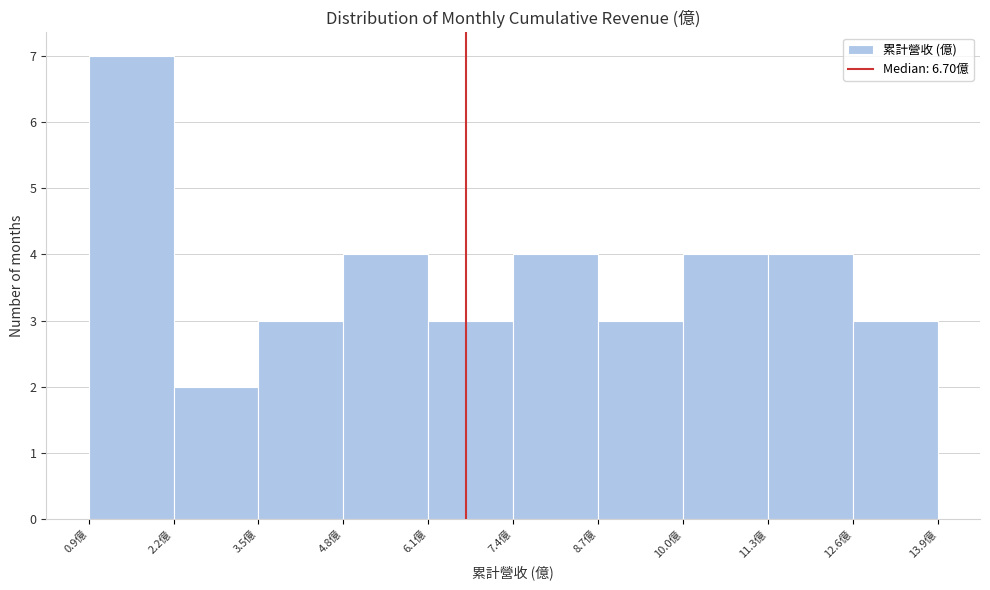

Which range on the x-axis has the tallest bar?

1.0 to 2.2